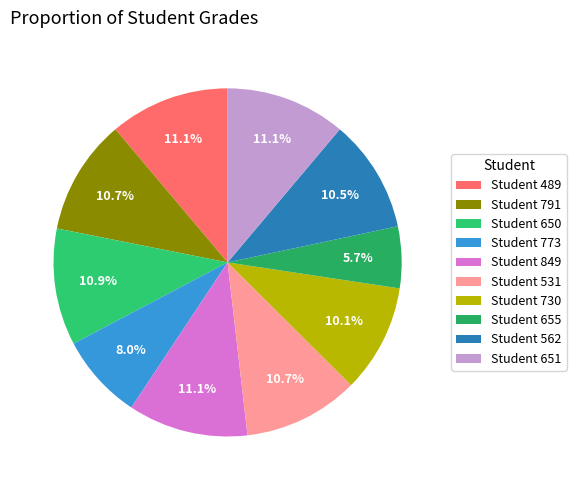

To the nearest percent, what is the combined percentage of Student 849 and Student 650?

22%